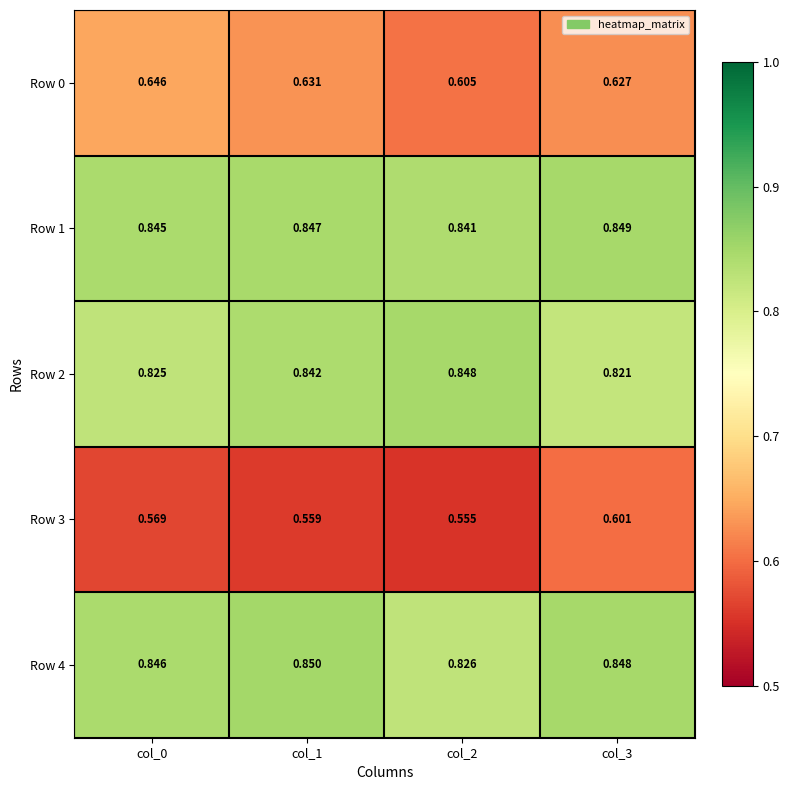

Is the value of Row 1 at col_3 greater than the value of Row 0 at col_0?

Yes